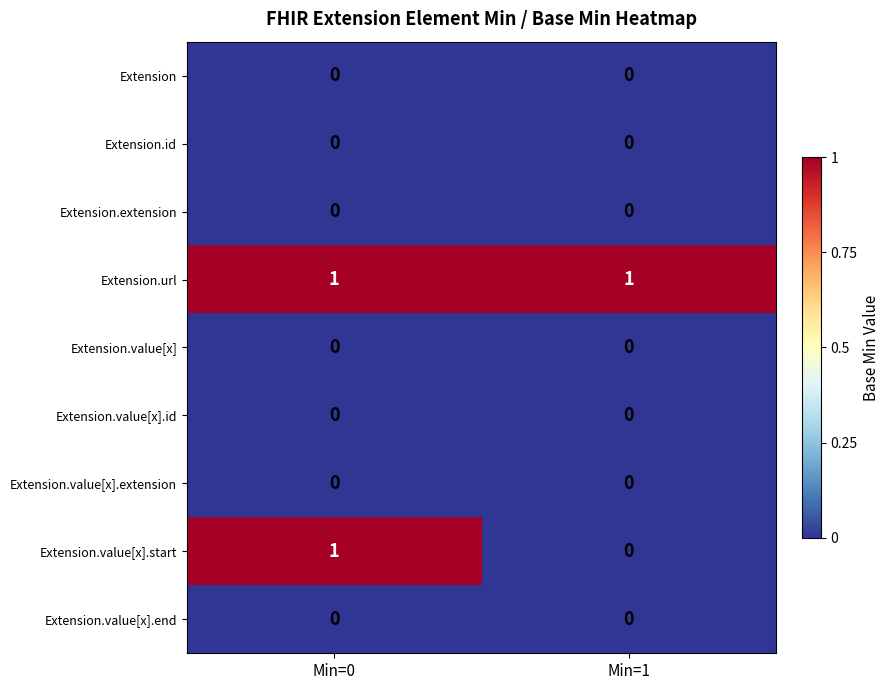

Which series has the largest total across all categories?

Extension.url